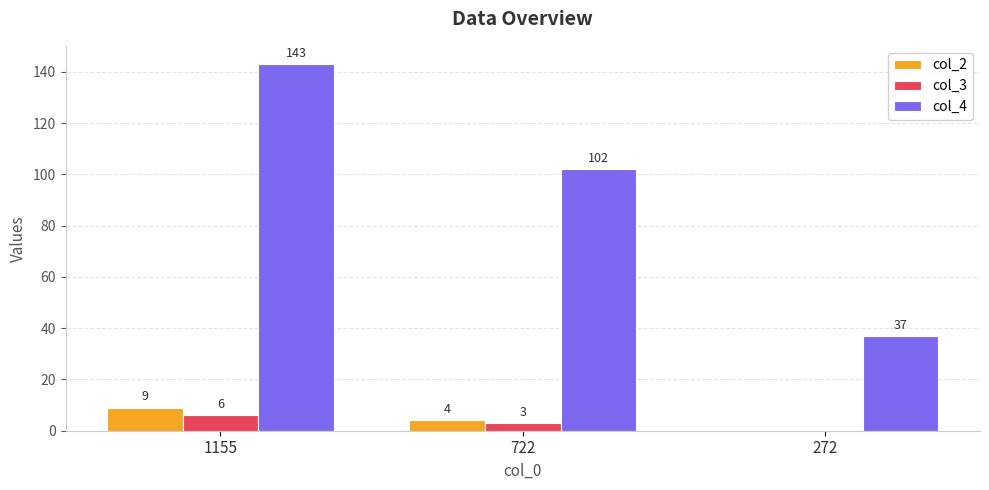

Between 722 and 272, which series saw the biggest shift?

col_4